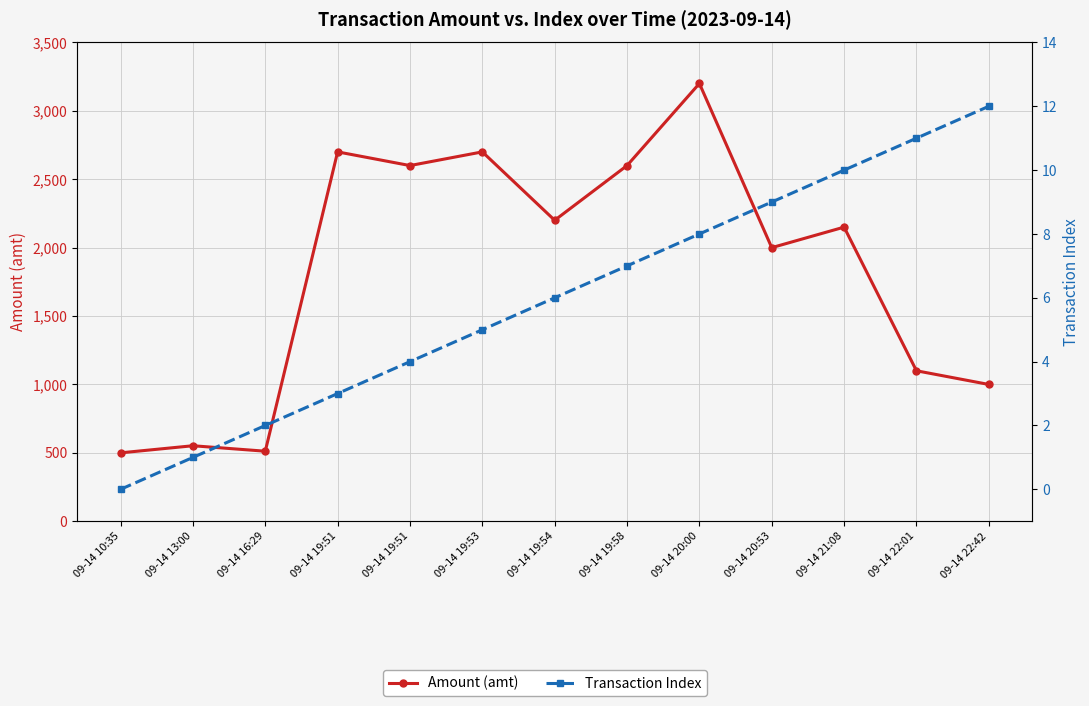

Is it true that Amount (amt) equals 3720.8 at 09-14 19:53?

False